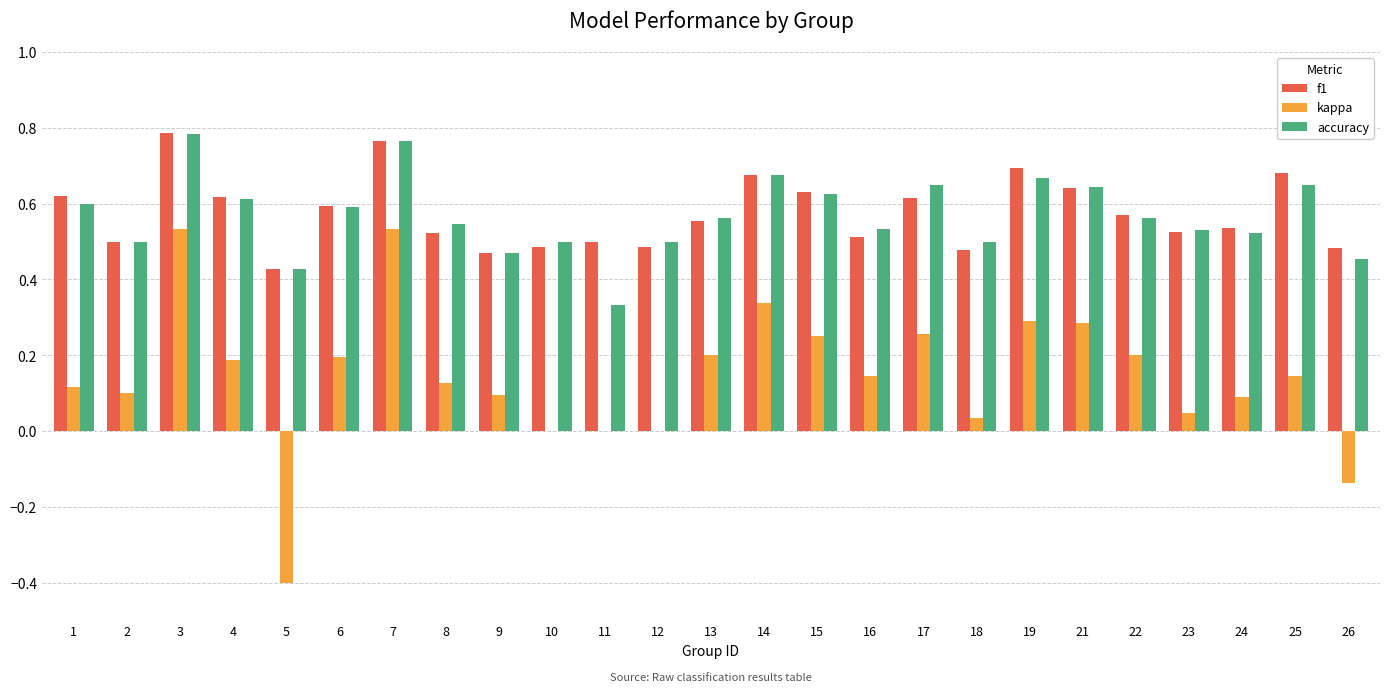

Is the value of accuracy at 5 greater than the value of f1 at 25?

No